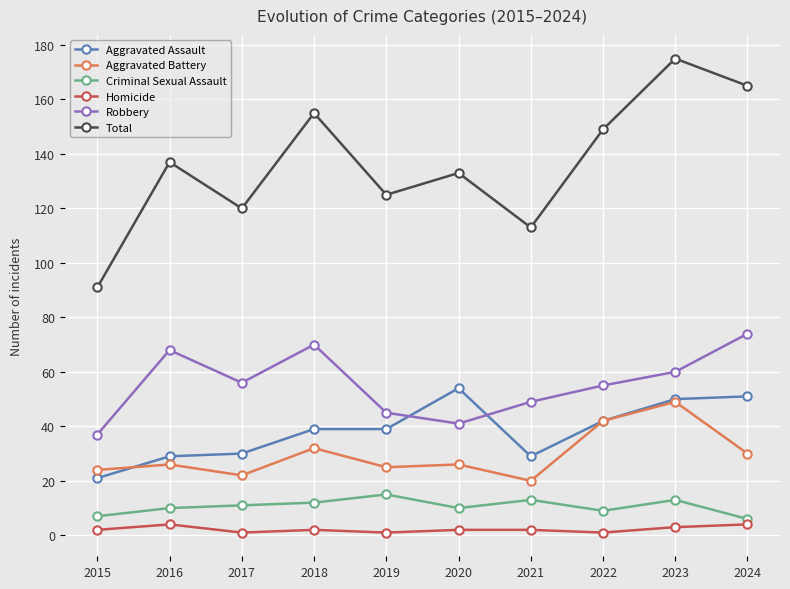

At how many categories does at least one series exceed 41?

10